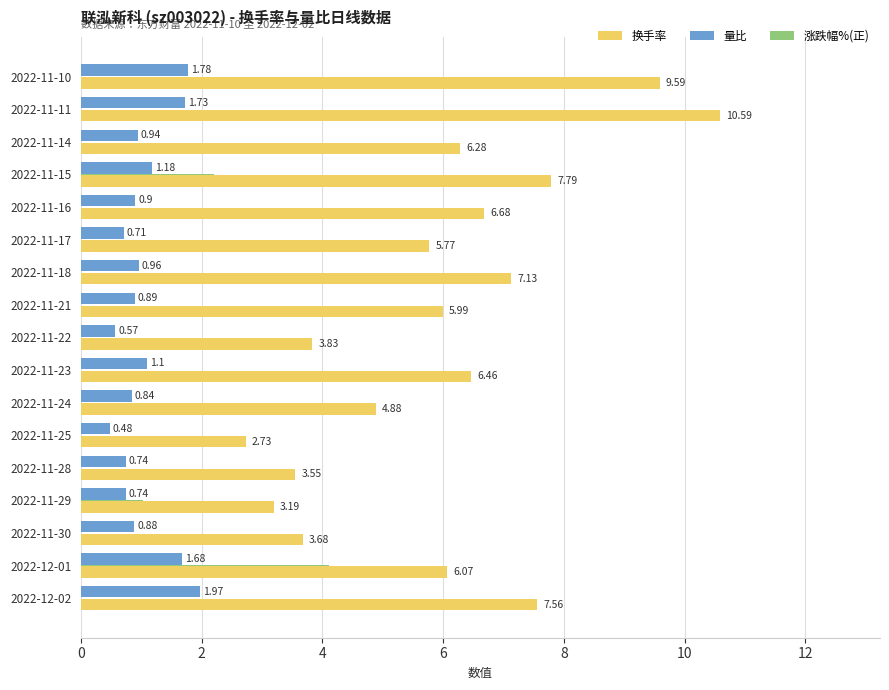

Is the value of 换手率 at 2022-11-22 greater than the value of 涨跌幅%(正) at 2022-12-01?

No